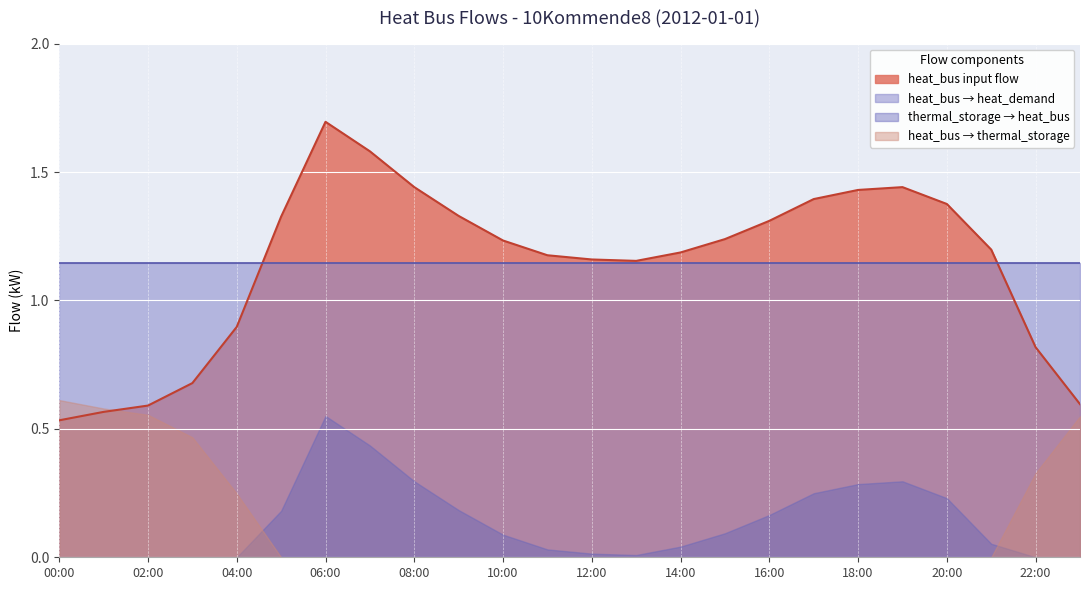

Is the value of heat_bus_input_flow at 21:00 greater than the value of heat_bus_to_thermal_storage at 07:00?

Yes